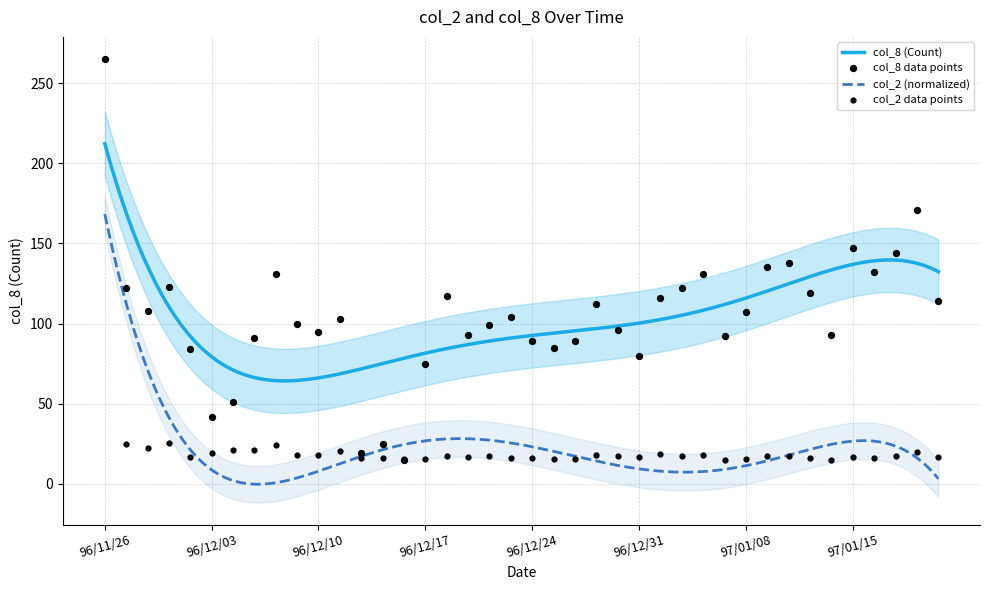

True or false: col_2 (normalized) and col_8 (Count) cross at least once.

False